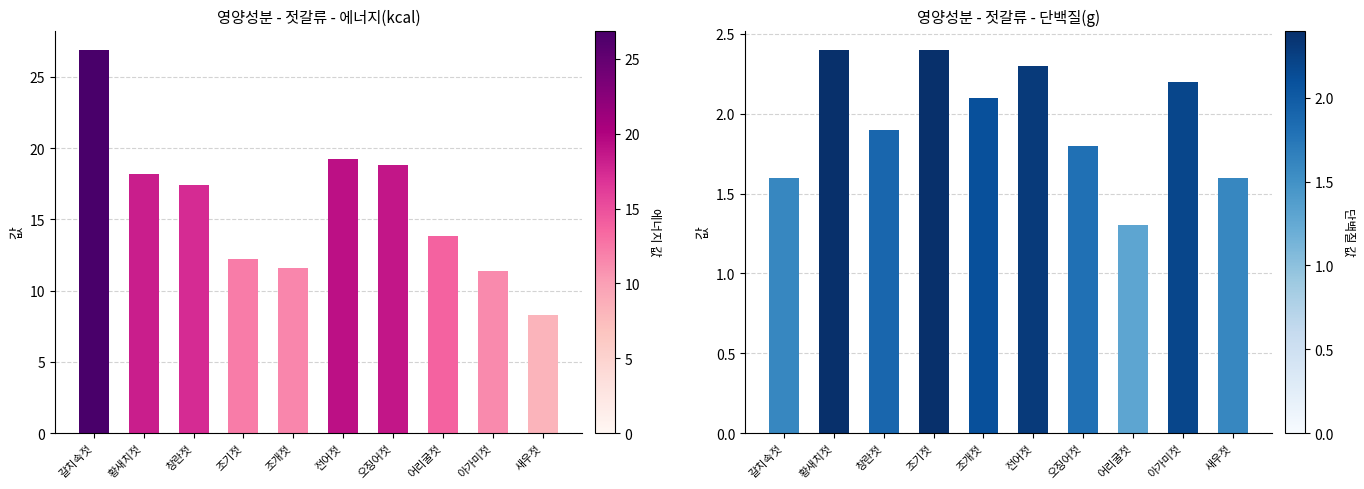

What position from the left is 황새치젓?

2